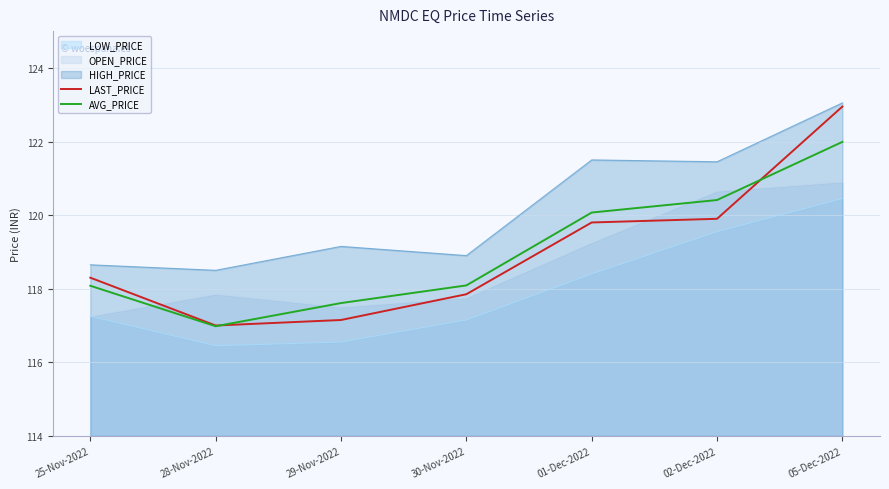

What are all the series names shown in the legend?

LOW_PRICE, OPEN_PRICE, HIGH_PRICE, LAST_PRICE, AVG_PRICE